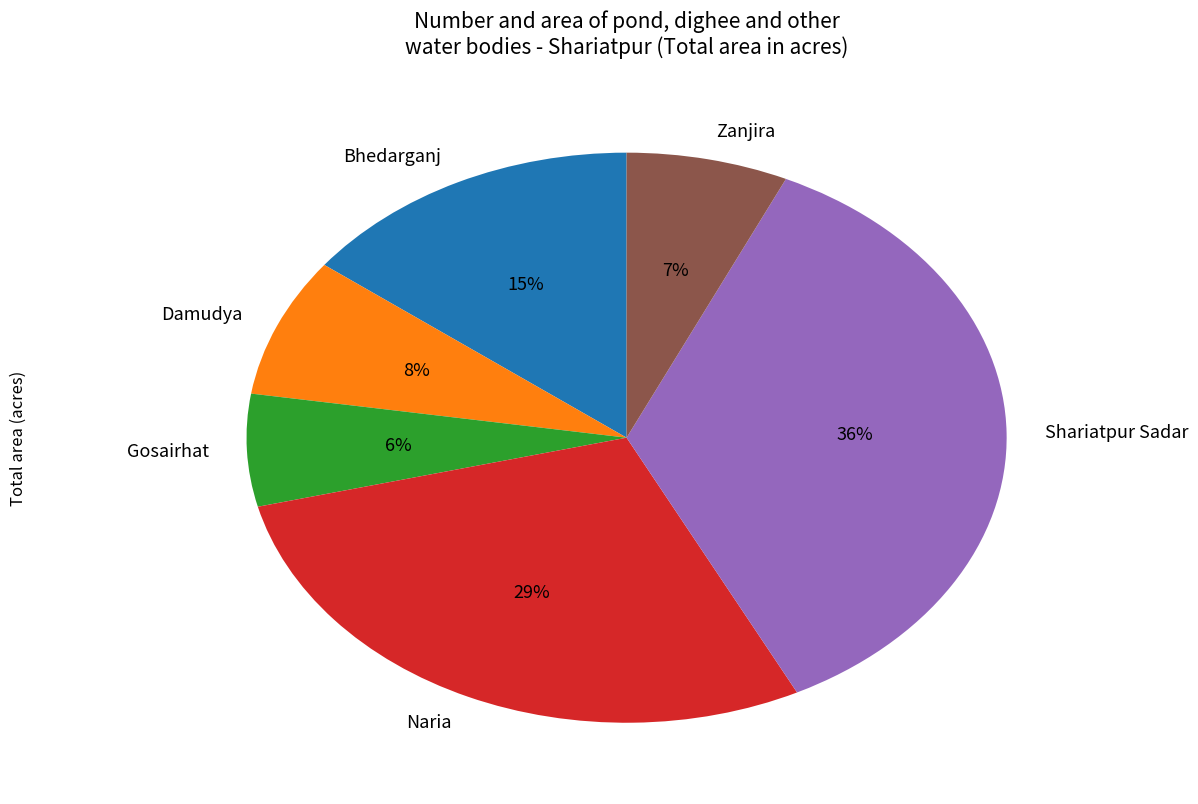

To the nearest percent, what is the average slice percentage?

17%